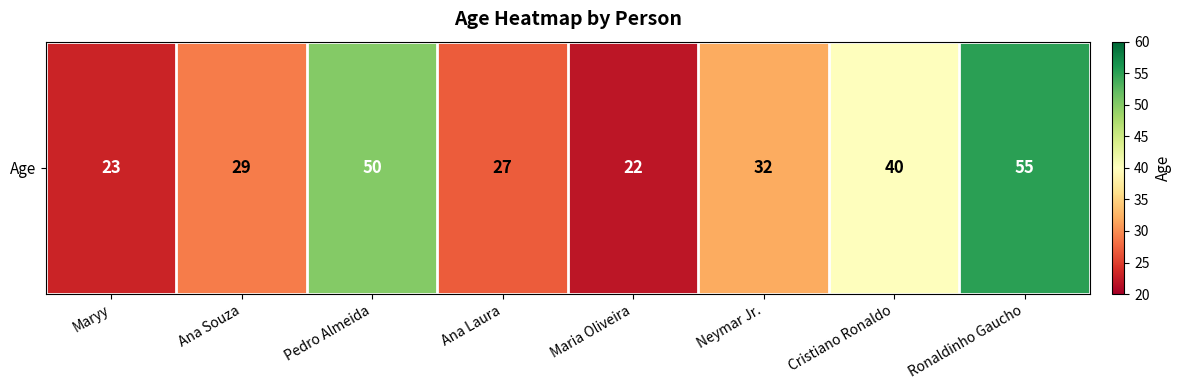

Rank the categories by value from lowest to highest.

Maria Oliveira, Maryy, Ana Laura, Ana Souza, Neymar Jr., Cristiano Ronaldo, Pedro Almeida, Ronaldinho Gaucho